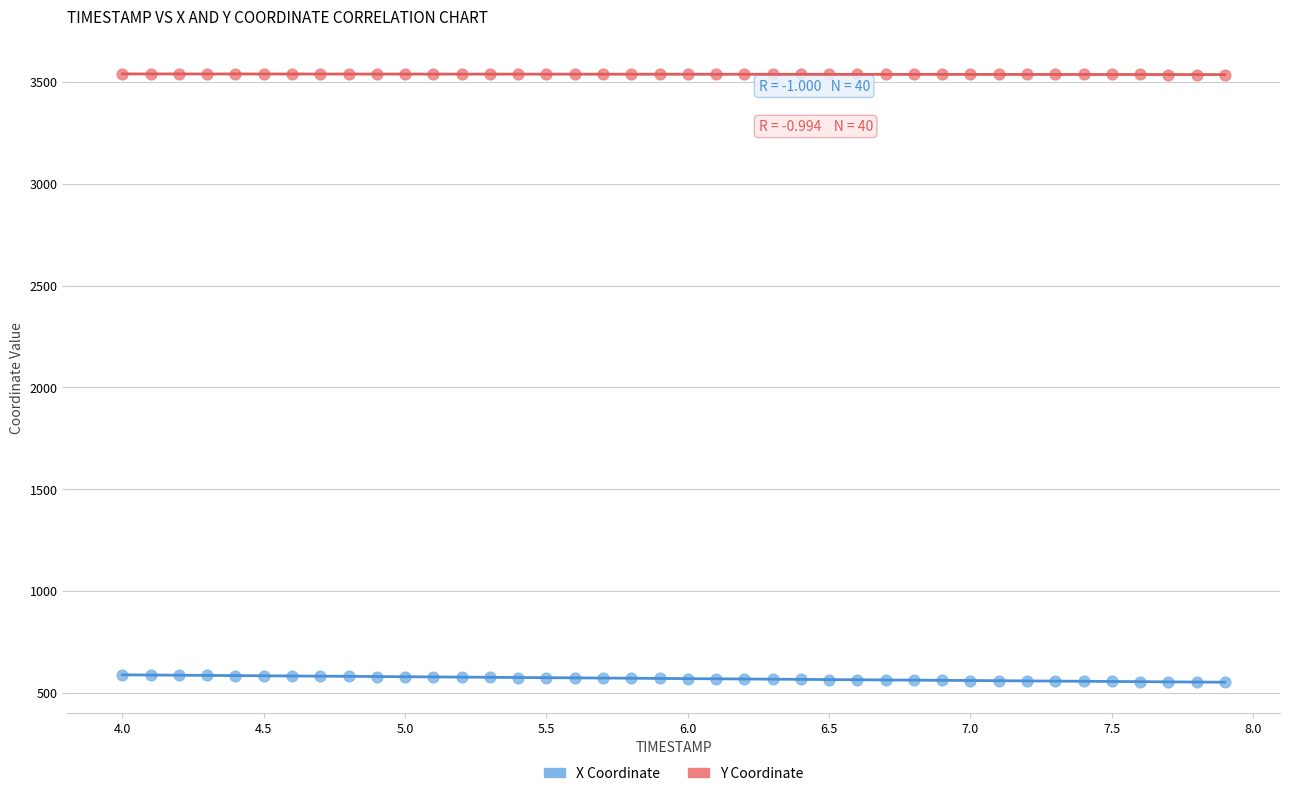

What are all the series names shown in the legend?

X Coordinate, Y Coordinate